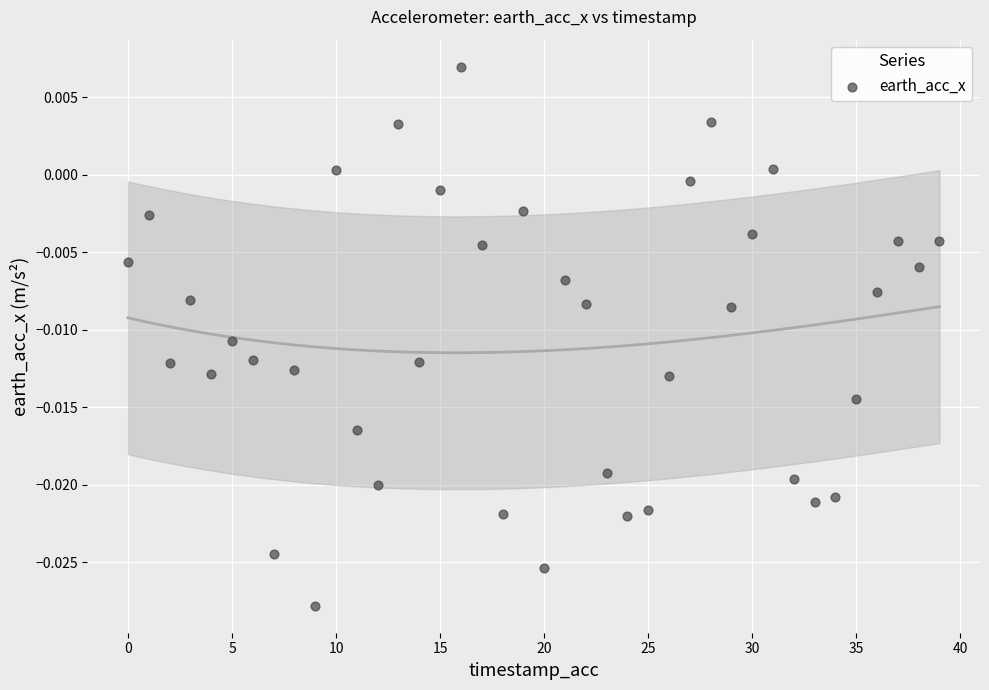

How many data points are displayed?

40